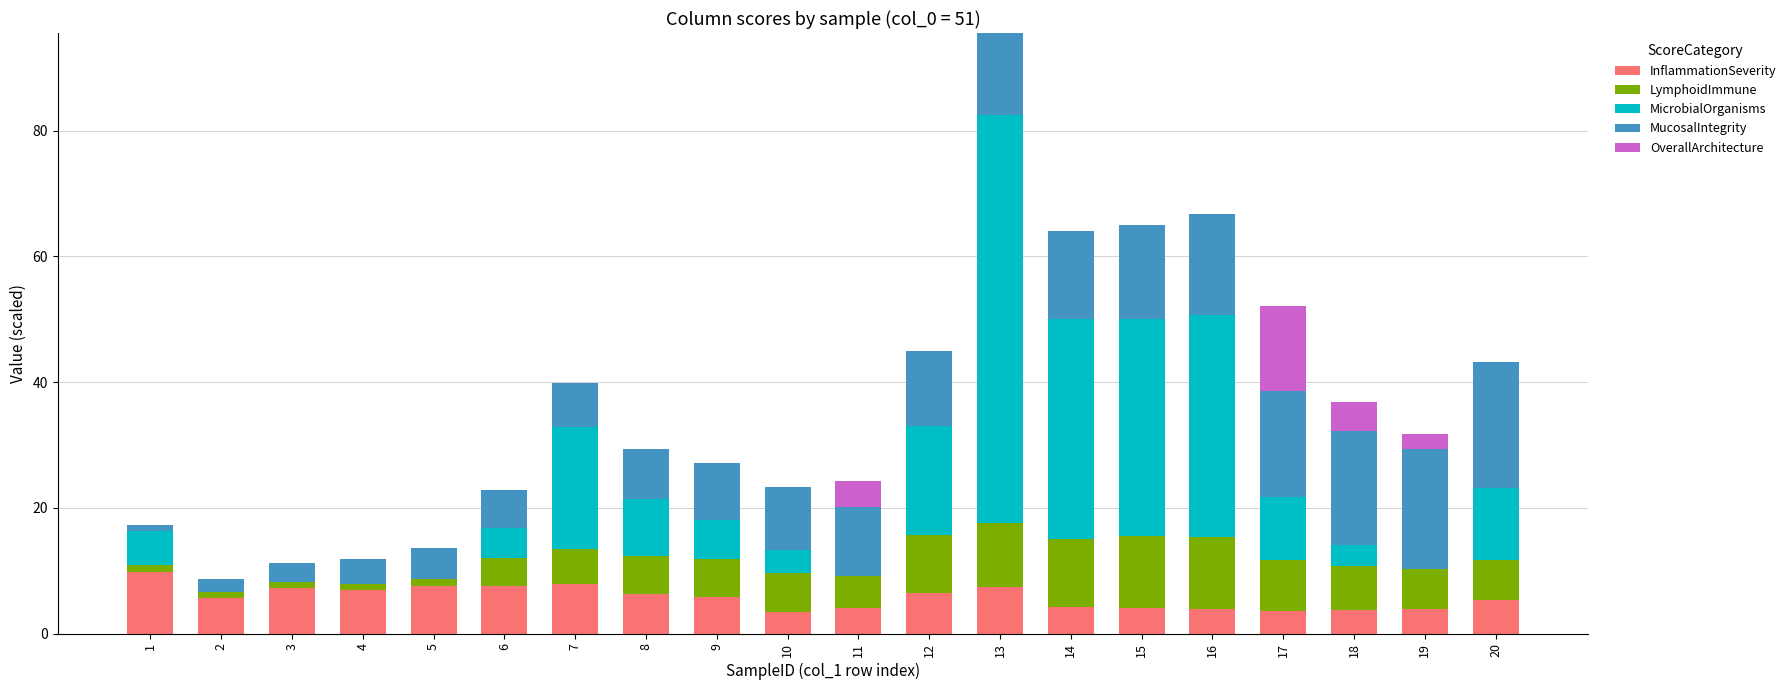

What is the maximum value for InflammationSeverity?

9.8